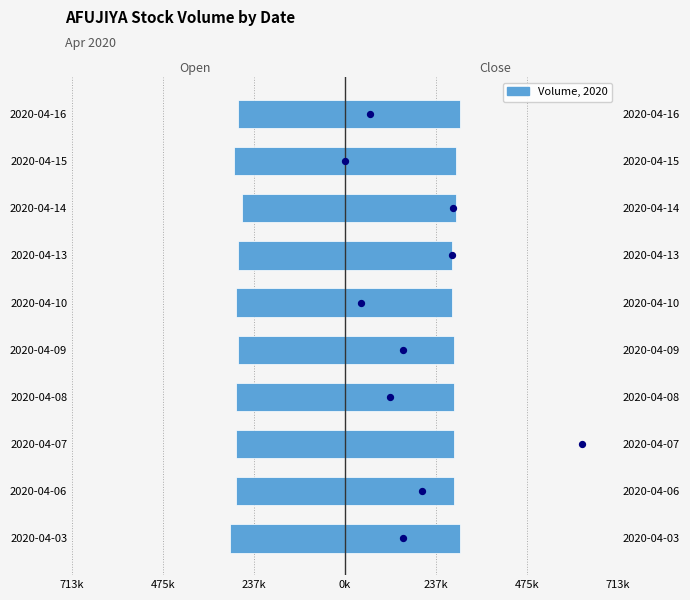

Which series reaches the minimum Y coordinate?

open (×1M)